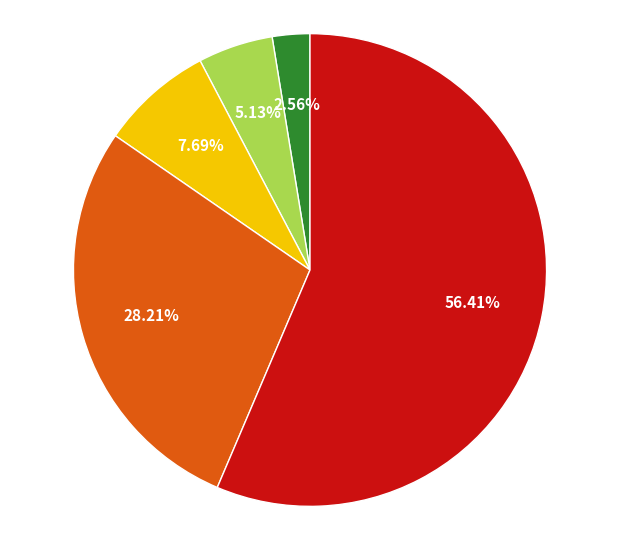

Is there a majority slice in this chart?

Yes